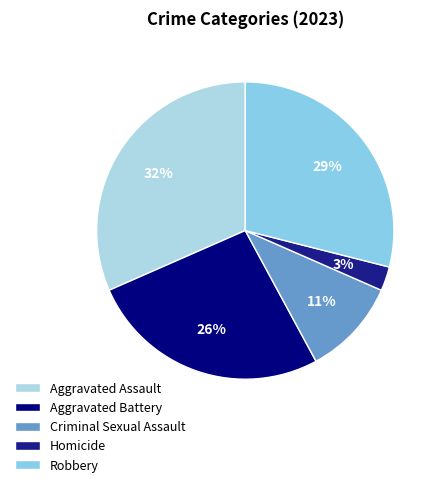

True or false: Criminal Sexual Assault accounts for 11% of the total.

True